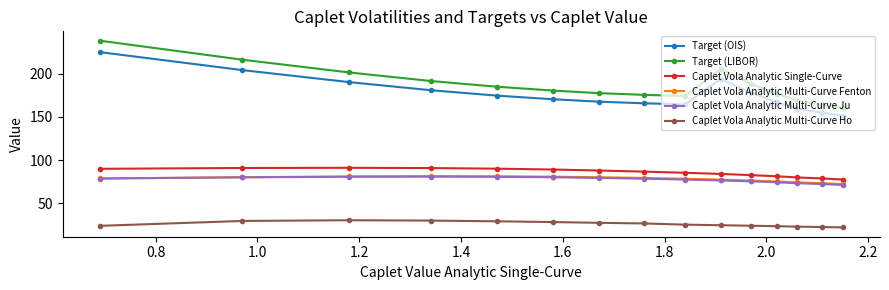

What is the minimum value shown in the chart?

22.3